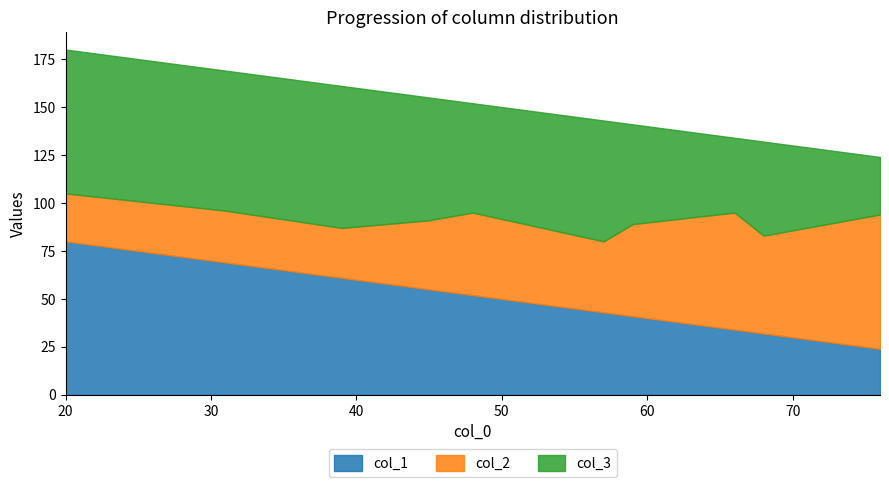

Reading left to right, list all the values displayed in this chart.

col_1: 45=55	48=52	59=41	57=43	68=32	31=69	76=24	39=61	20=80	66=34
col_2: 45=36	48=43	59=48	57=37	68=51	31=27	76=70	39=26	20=25	66=61
col_3: 45=64	48=57	59=52	57=63	68=49	31=73	76=30	39=74	20=75	66=39